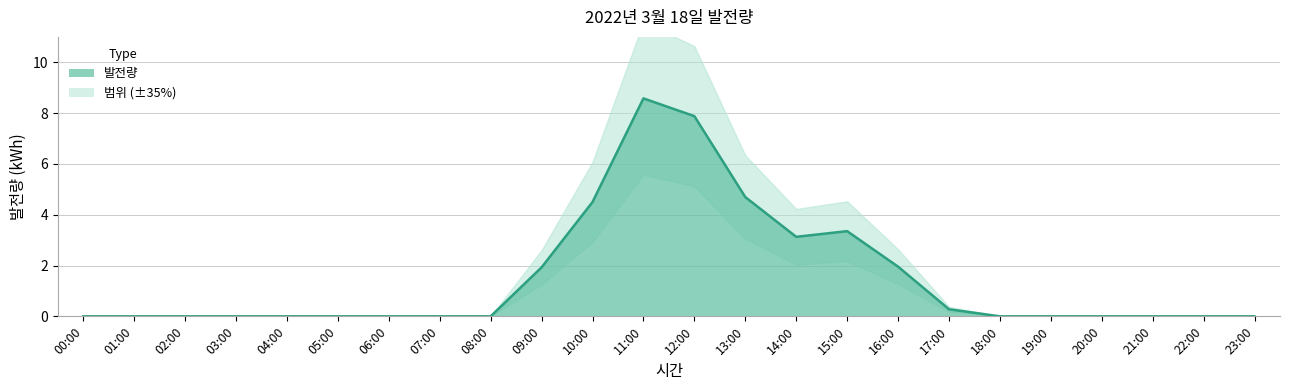

Which has a higher value, 00:00 or 09:00?

09:00